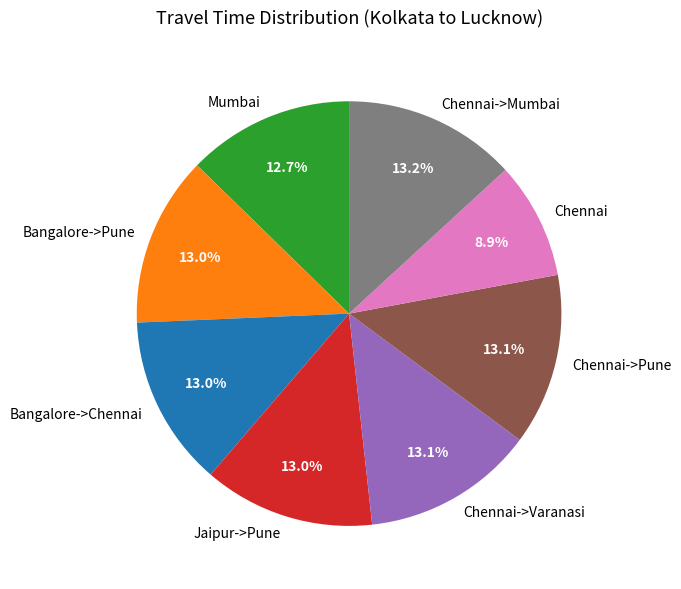

Does any single category account for the majority?

No